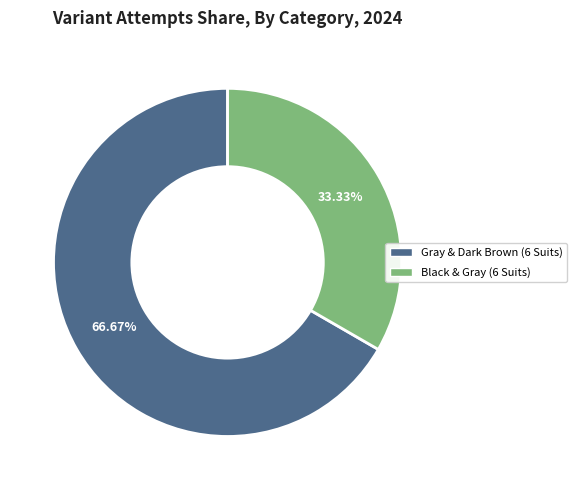

Combined, what portion of the pie is Gray & Dark Brown (6 Suits) and Black & Gray (6 Suits)?

100.0%